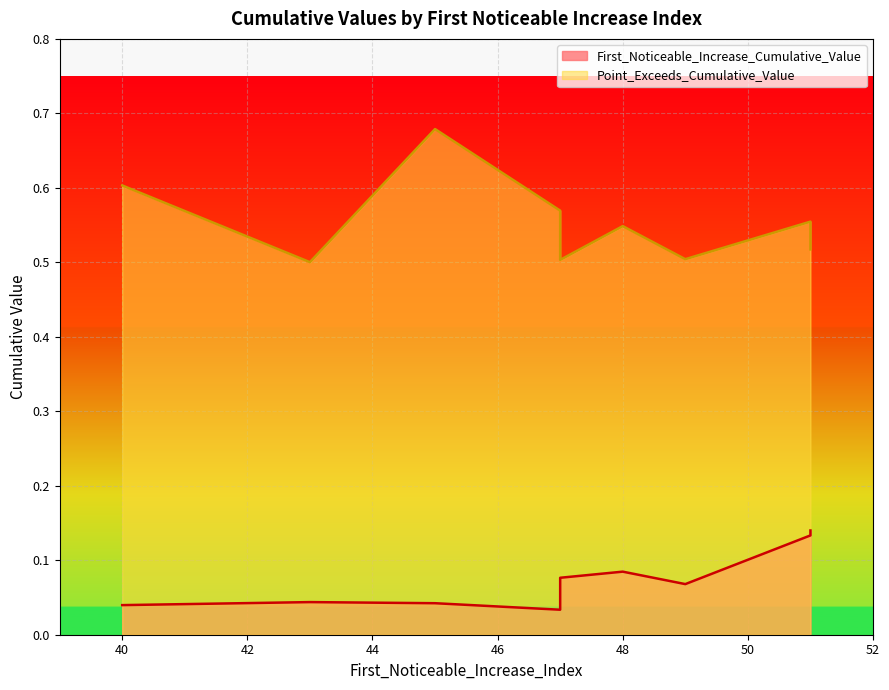

Is the value of First_Noticeable_Increase_Cumulative_Value at 47 greater than the value of Point_Exceeds_Cumulative_Value at 40?

No